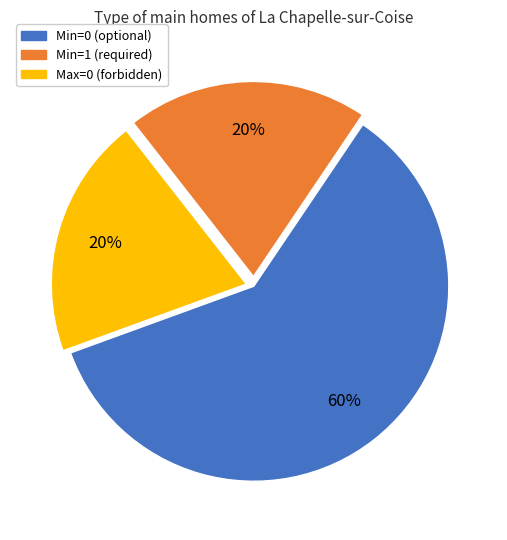

Do Max=0 (forbidden) and Min=1 (required) together represent more than half of the pie?

No